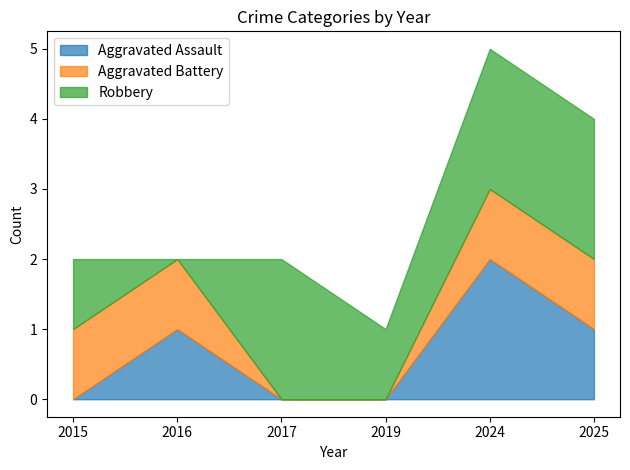

At which label does Aggravated Assault reach its peak?

2024